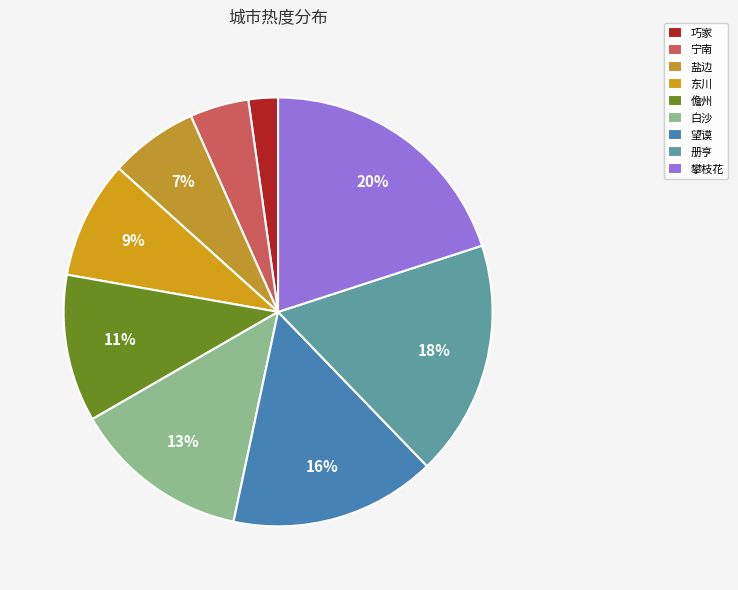

What is the ratio of the value at 儋州 to the value at 东川?

1.2